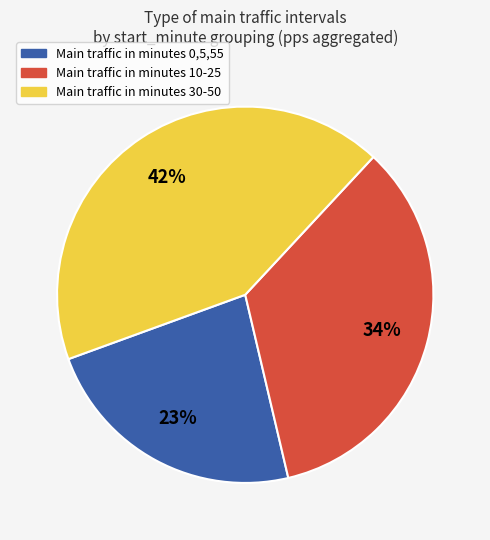

To the nearest percent, what portion does Main traffic in minutes 10-25 represent?

34%